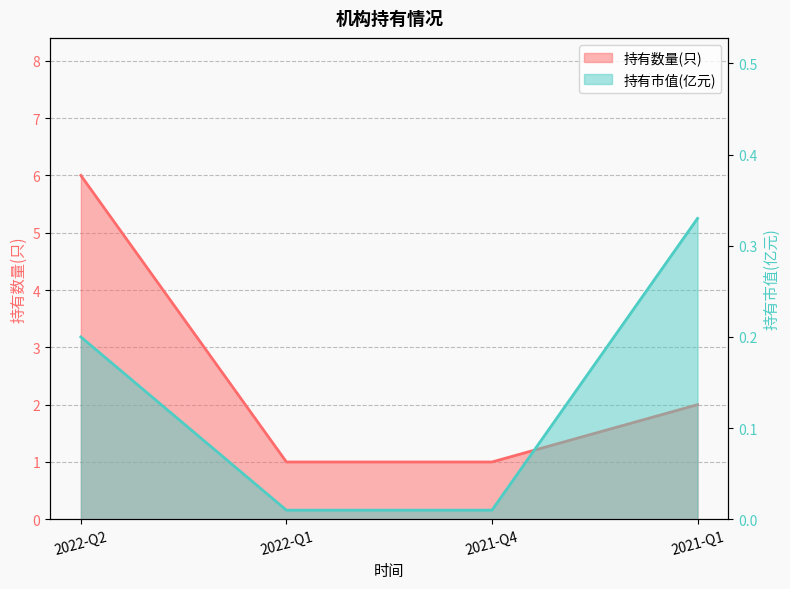

How many values in the 持有数量(只) series exceed 2?

1